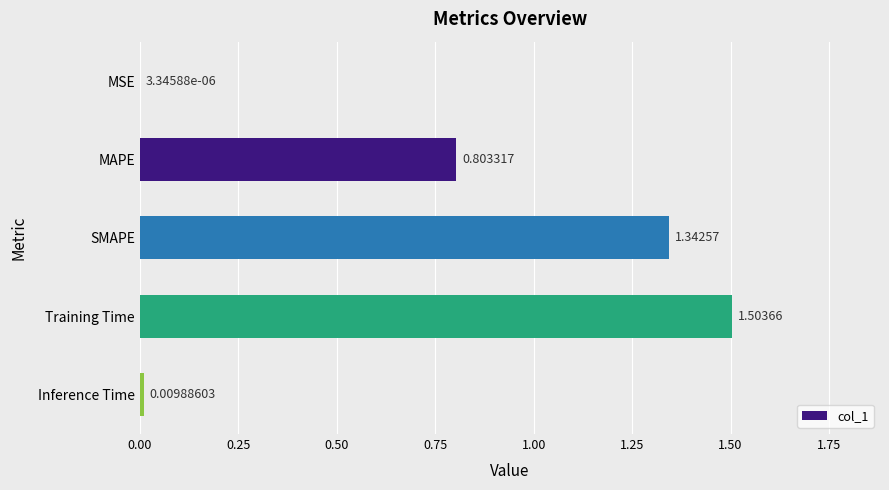

What is the change in value from MAPE to Training Time?

+0.7